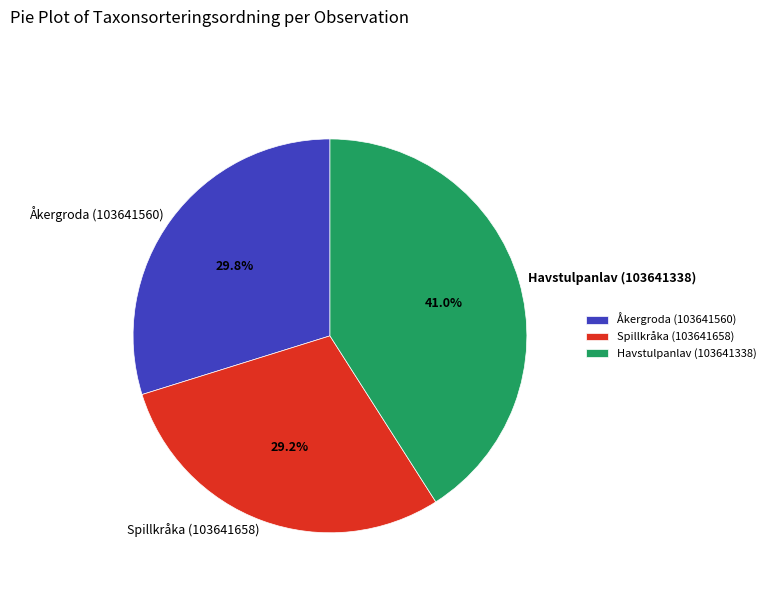

To the nearest percent, what percentage of the pie is Havstulpanlav (103641338)?

41%